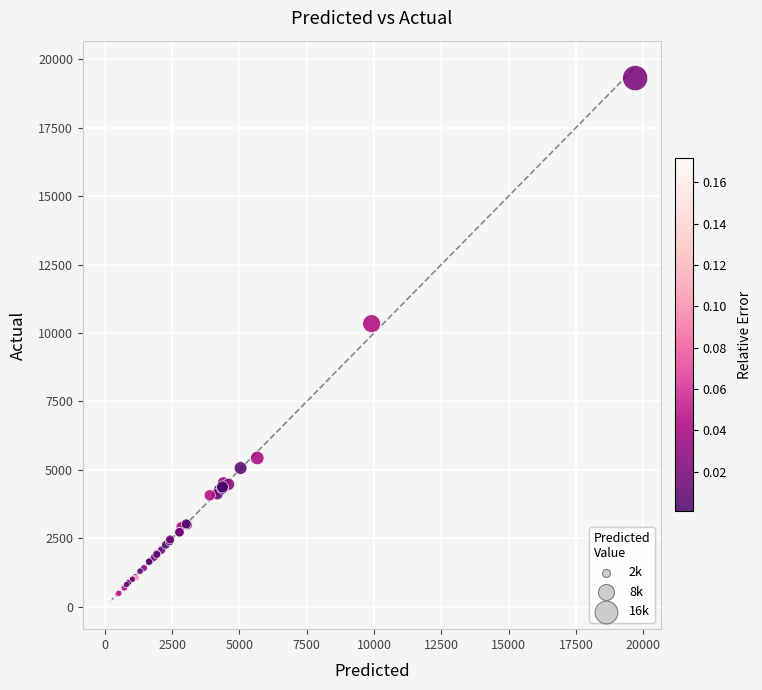

What Y value in the scatter plot is closest to 9735?

10342.0